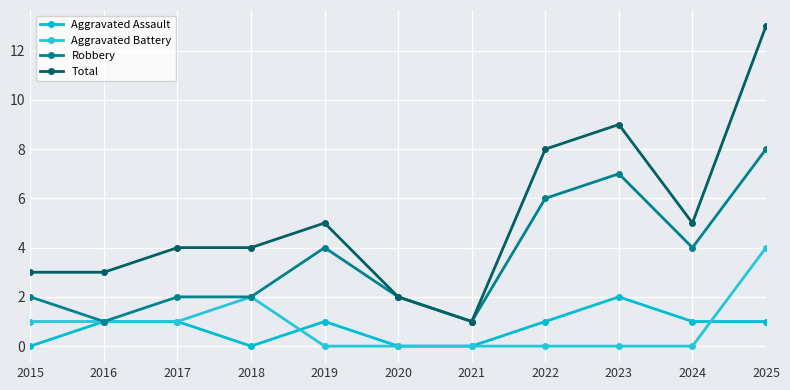

What is the value of the Robbery point at the 6th from the left?

2